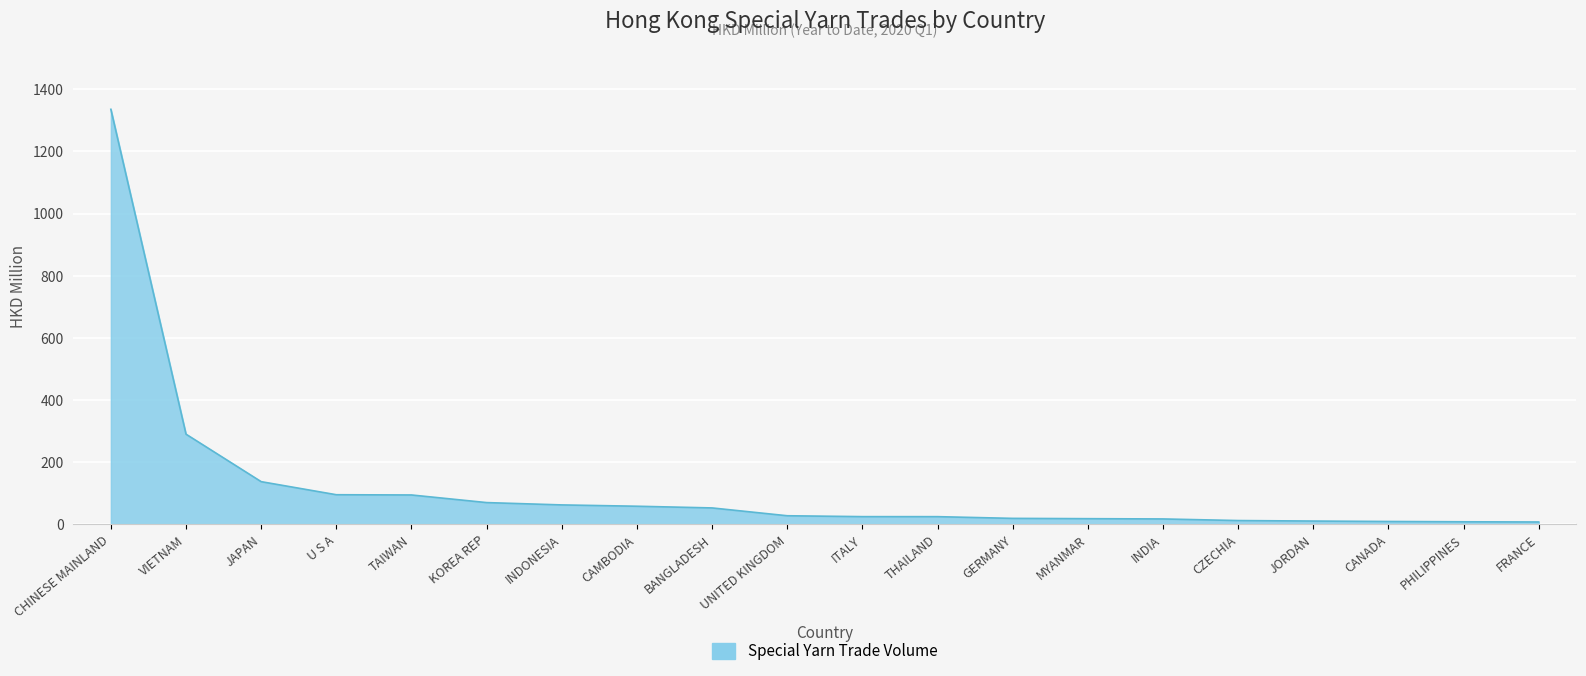

Is it true that the value at JAPAN is 203.5?

False